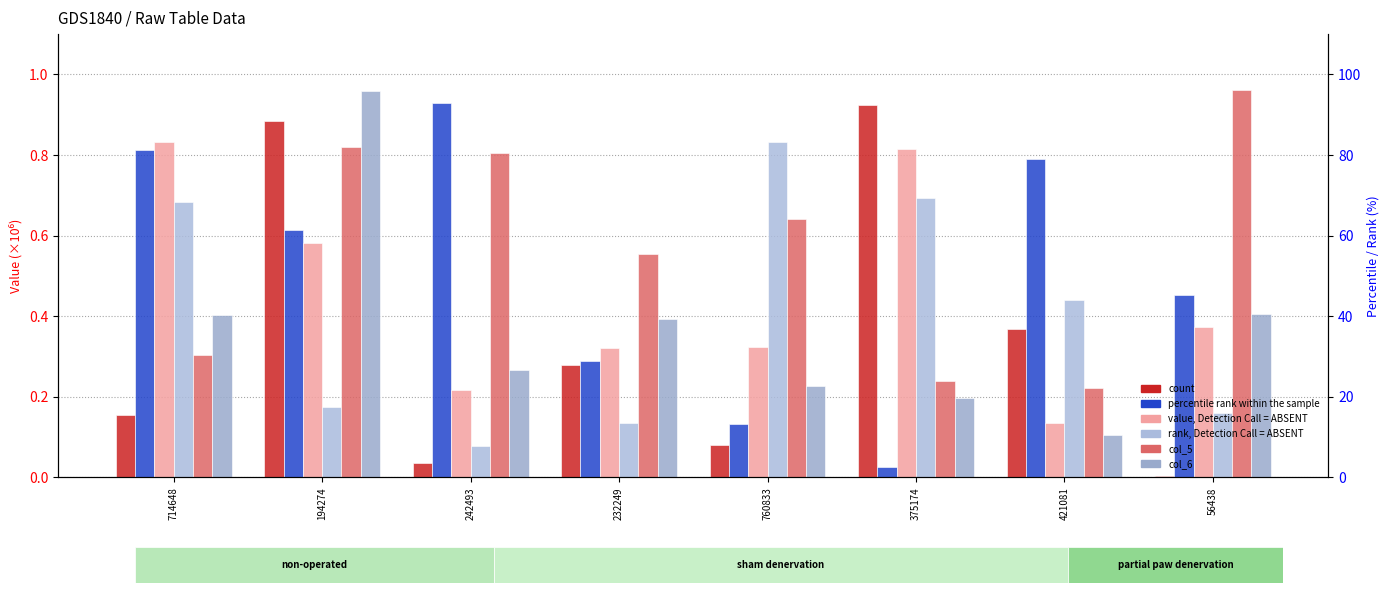

What is the difference between the second highest and second lowest values in the col_5 series?

0.6